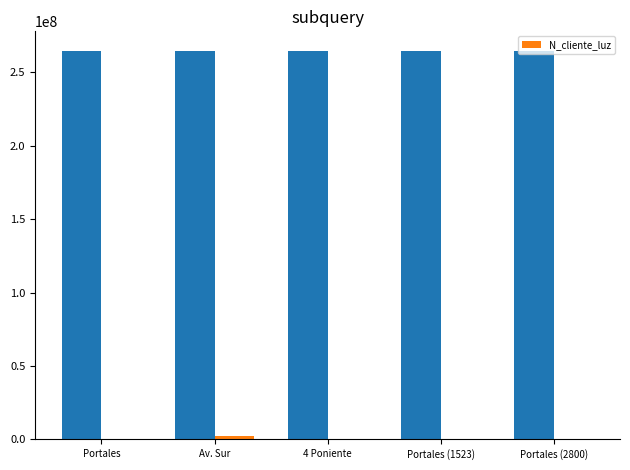

The value at Portales (2800) is 521566. True or false?

True